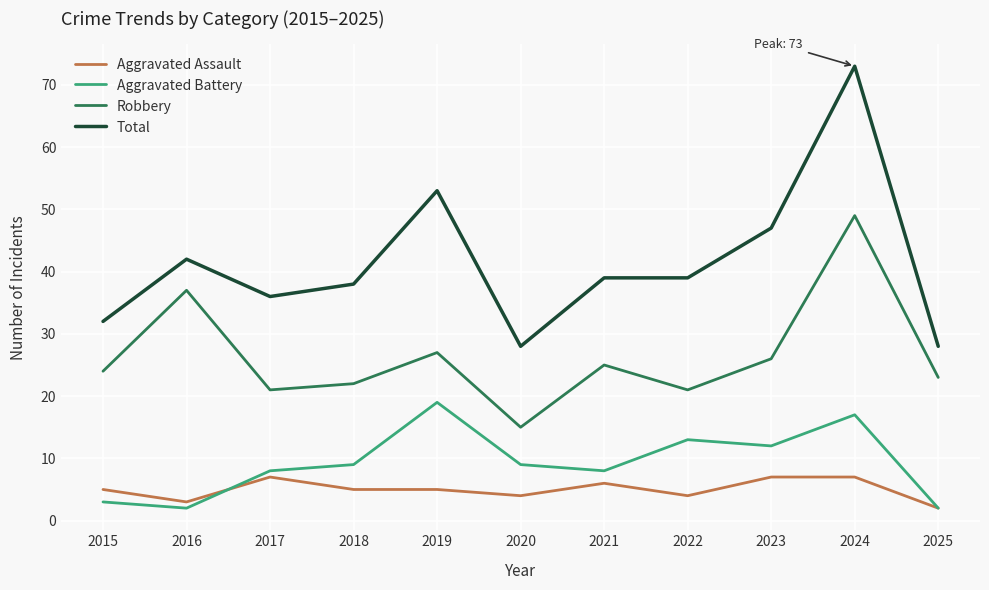

What is the sum of the Robbery values at 2021 and 2025?

48